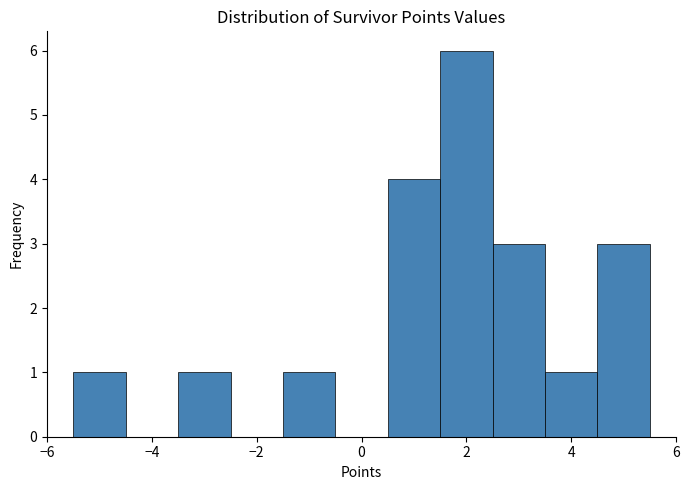

Reading left to right, transcribe this chart: for each bar, give the range it covers on the x-axis and its height. Neither the bar edges nor the heights are printed on the chart, so give them approximately, as read against the axes.

-5.5 to -4.5: 1
-4.5 to -3.5: 0
-3.5 to -2.5: 1
-2.5 to -1.5: 0
-1.5 to -0.5: 1
-0.5 to 0.5: 0
0.5 to 1.5: 4
1.5 to 2.5: 6
2.5 to 3.5: 3
3.5 to 4.5: 1
4.5 to 5.5: 3